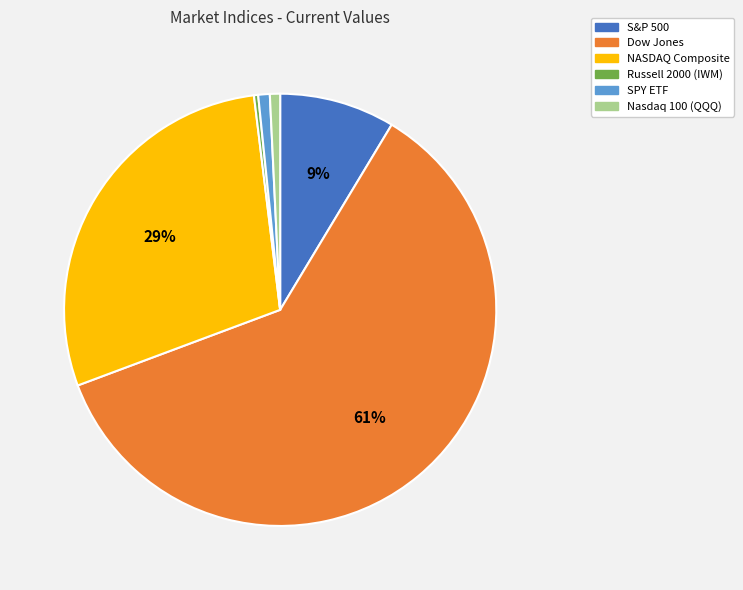

Do S&P 500 and Nasdaq 100 (QQQ) together represent more than half of the pie?

No